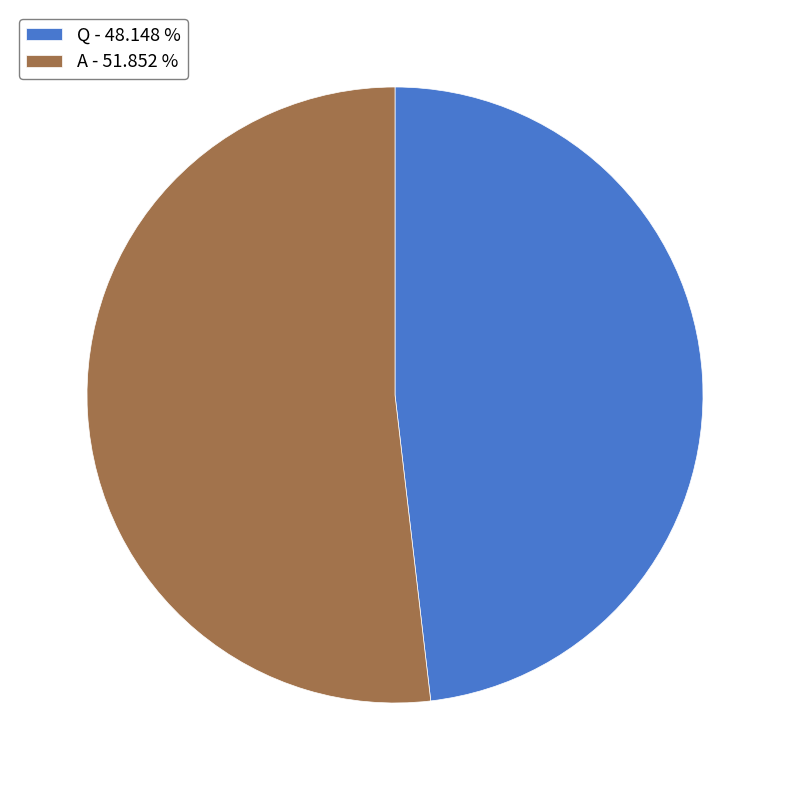

What is the ratio of the value at A - 51.852 % to the value at Q - 48.148 %?

1.1